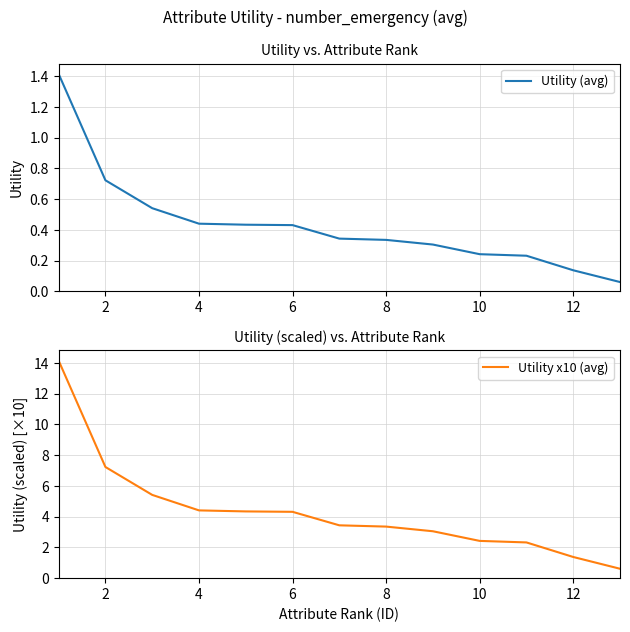

List the series in order of their peak value, highest first.

Utility x10 (avg), Utility (avg)